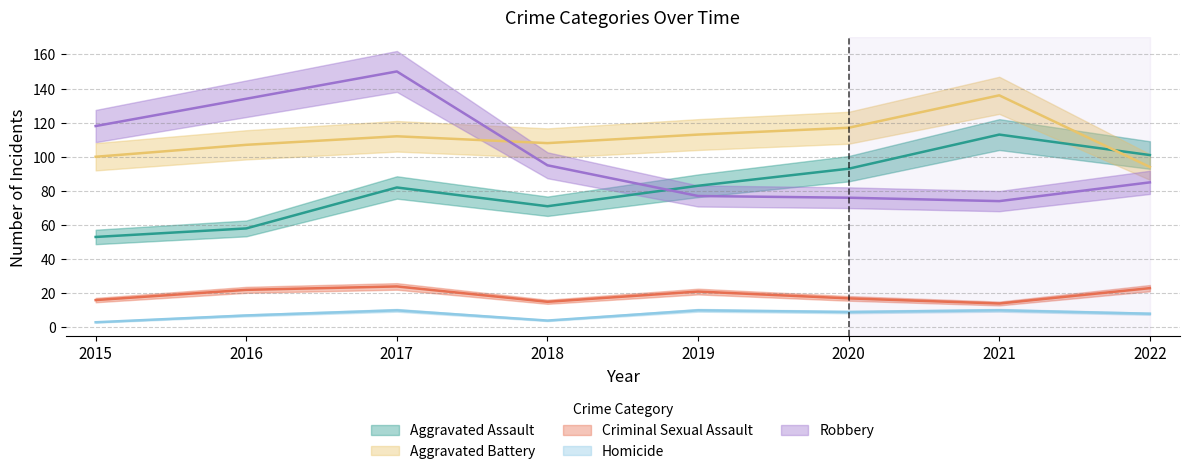

Reading right to left, extract all data points from this chart.

Aggravated Assault: 101	113	93	83	71	82	58	53
Aggravated Battery: 94	136	117	113	108	112	107	100
Criminal Sexual Assault: 23	14	17	21	15	24	22	16
Homicide: 8	10	9	10	4	10	7	3
Robbery: 85	74	76	77	95	150	134	118